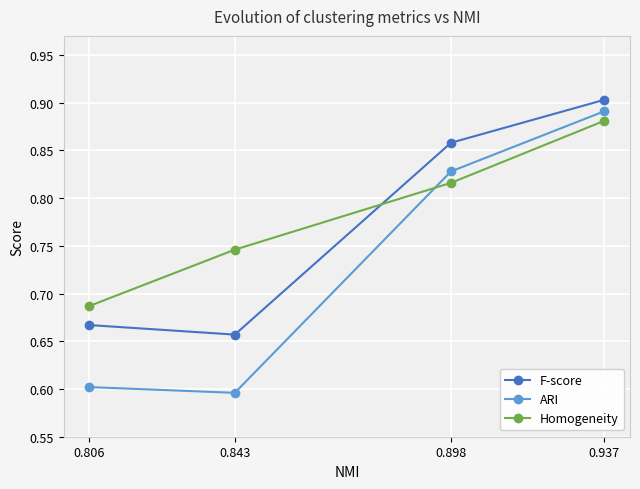

At which category does the chart reach its peak across all series?

0.937